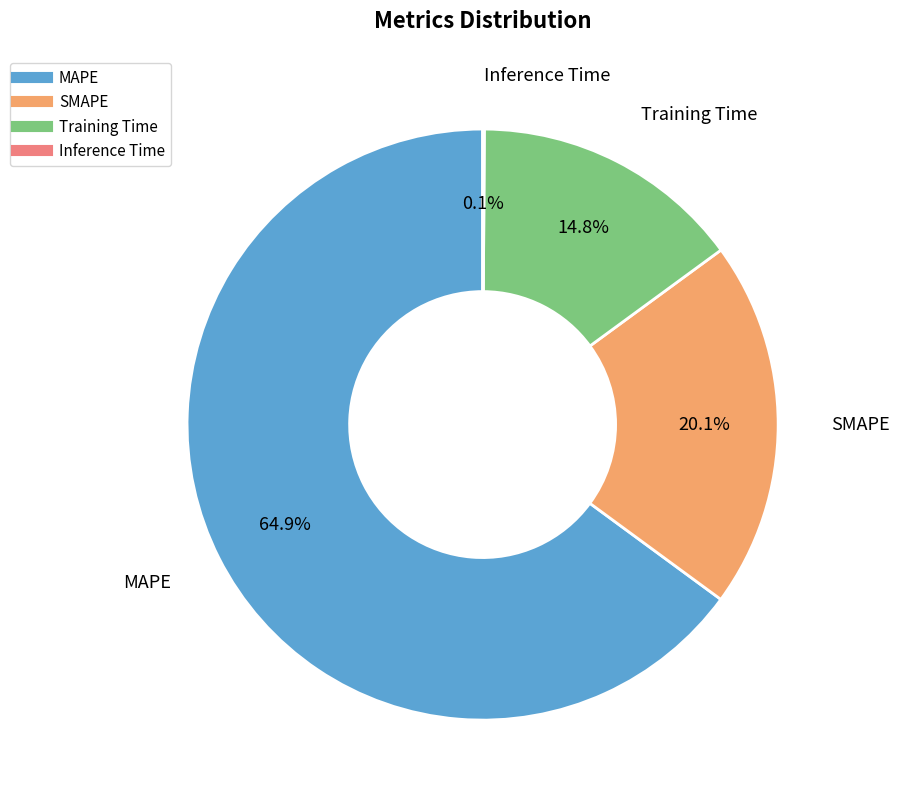

Which has a higher value, Training Time or SMAPE?

SMAPE